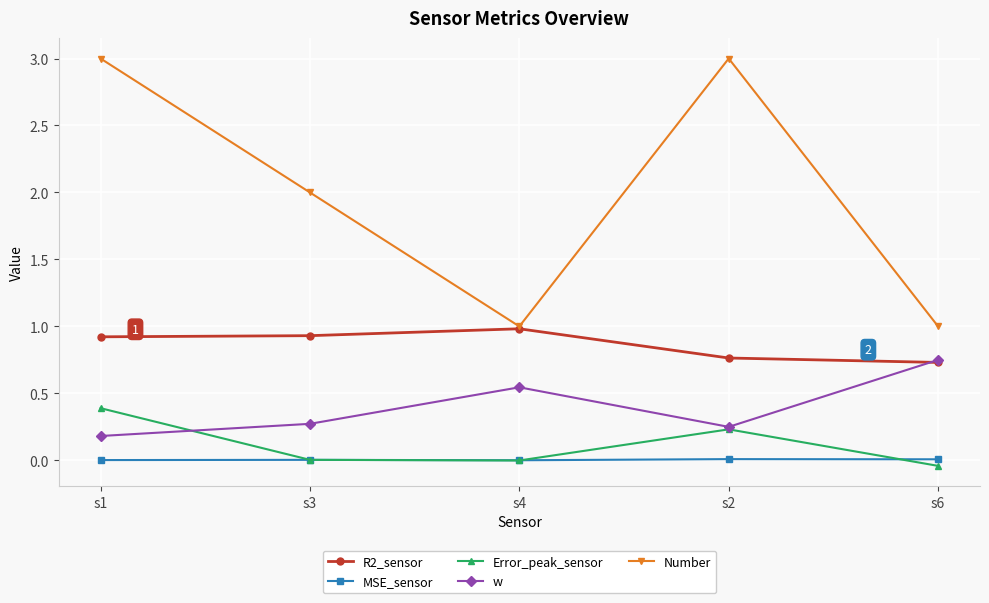

At which label does R2_sensor reach its peak?

s4